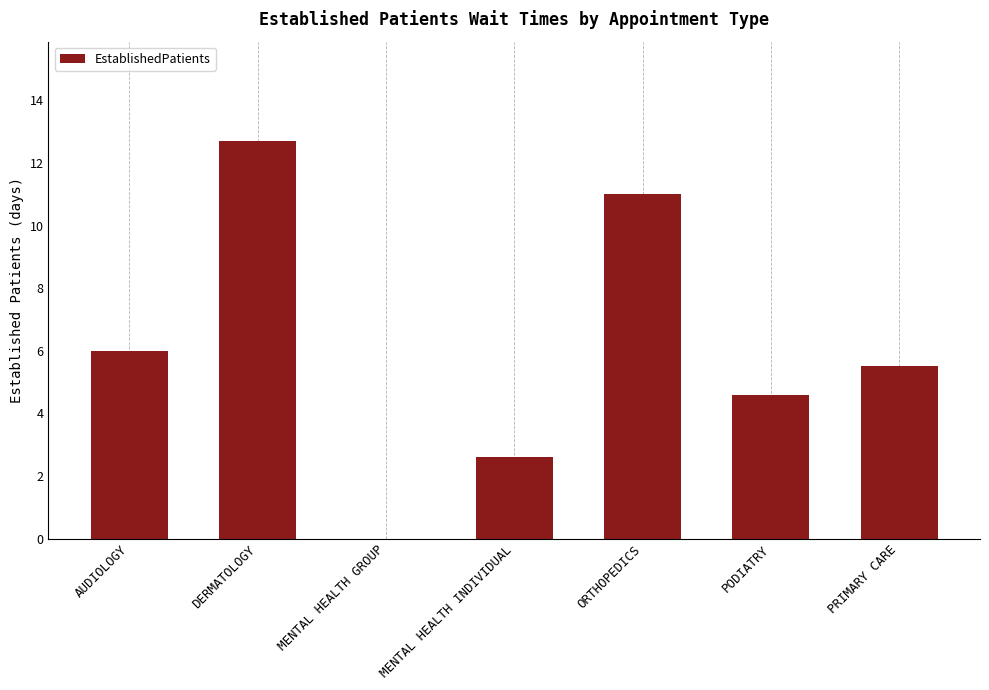

Approximately how many times larger is the value at ORTHOPEDICS compared to PRIMARY CARE?

2.0